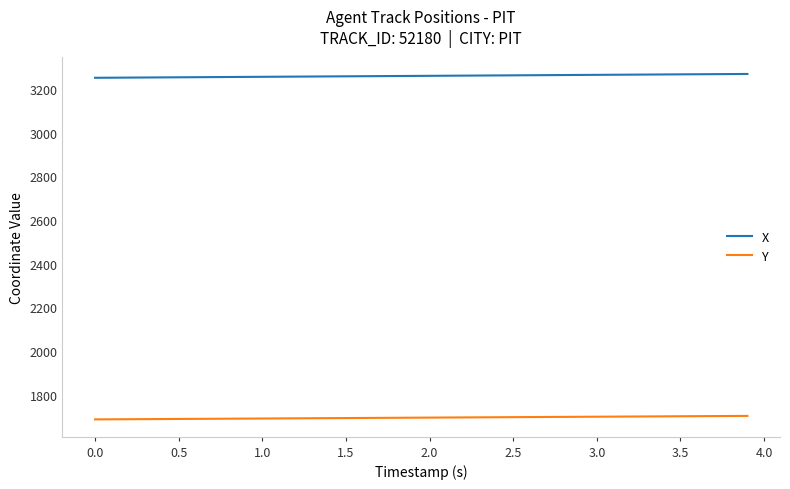

What is the lowest value of the Y series?

1687.1